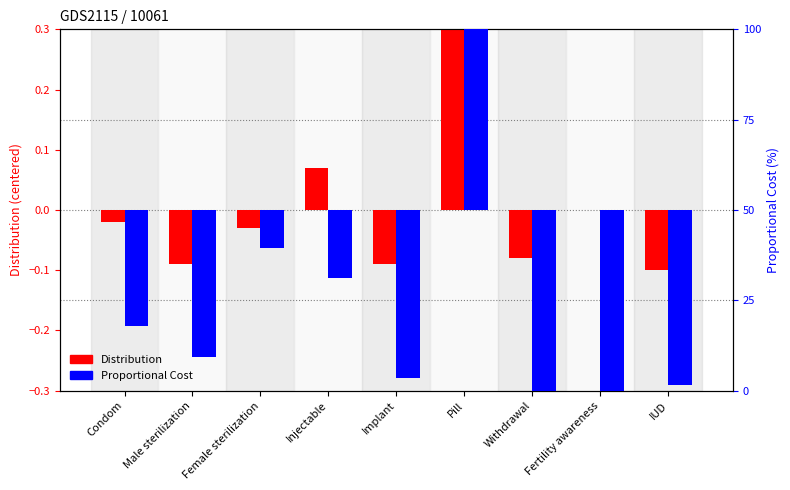

Reading left to right, list all the values displayed in this chart.

Distribution (centered): -0.0	-0.1	-0.0	0.1	-0.1	0.3	-0.1	-0.0	-0.1
Proportional Cost (scaled): -32.2	-40.6	-10.5	-18.9	-46.5	50.0	-50.0	-50.0	-48.5